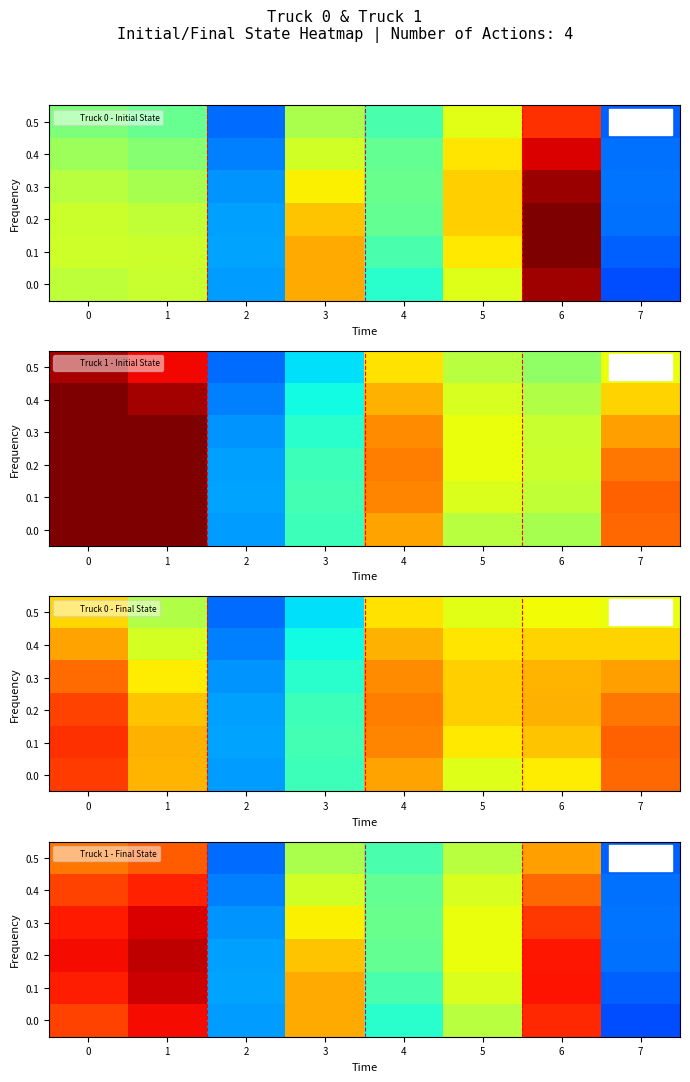

At which category is the sum across all series the highest?

1